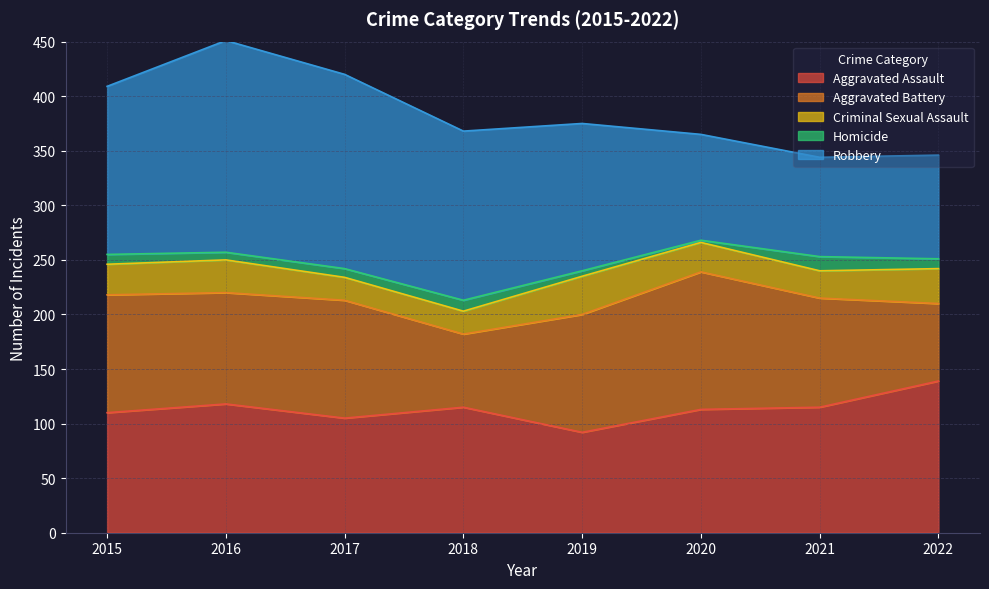

How many interior local peaks does the Homicide series have?

2